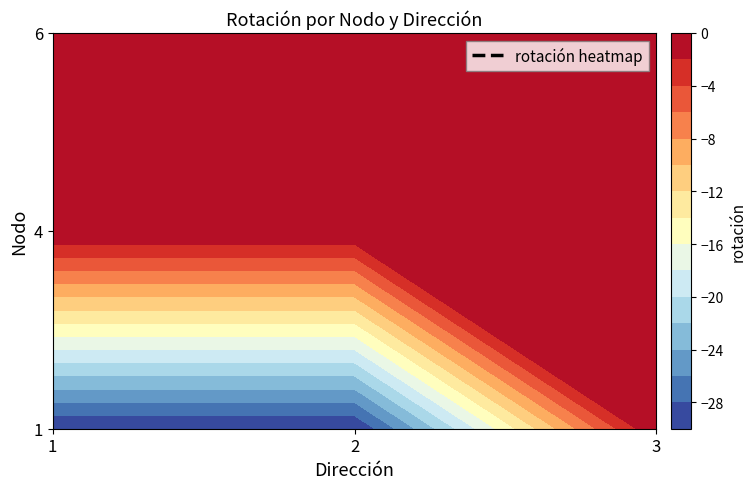

Is the value of 6 at 2 greater than the value of 4 at 2?

No